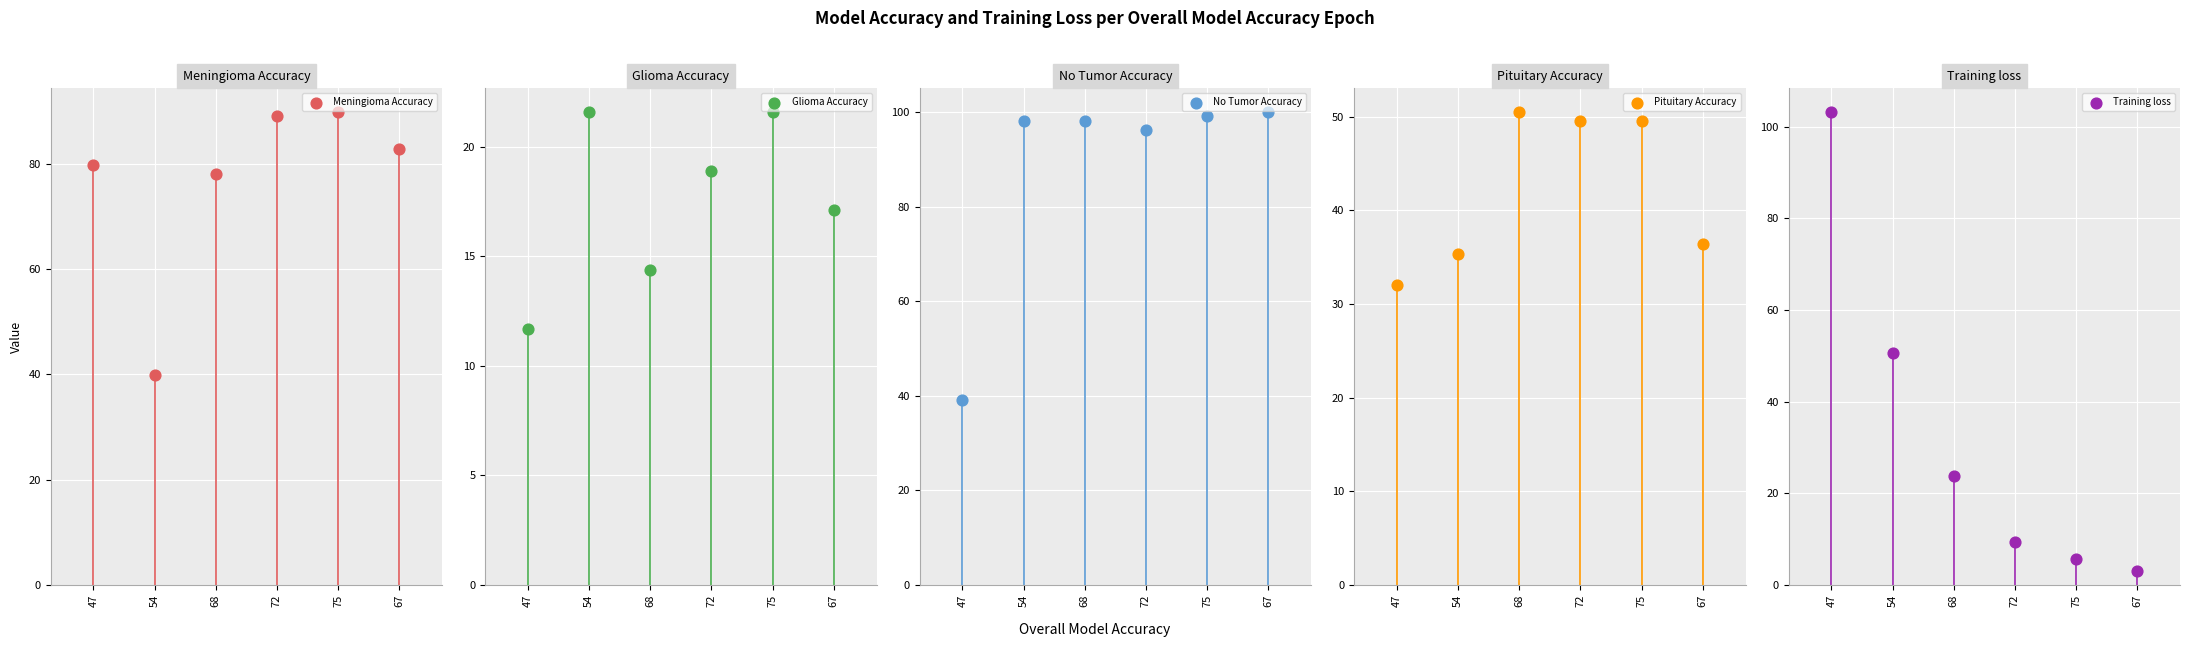

Which series has the largest Y range (max minus min)?

Training loss